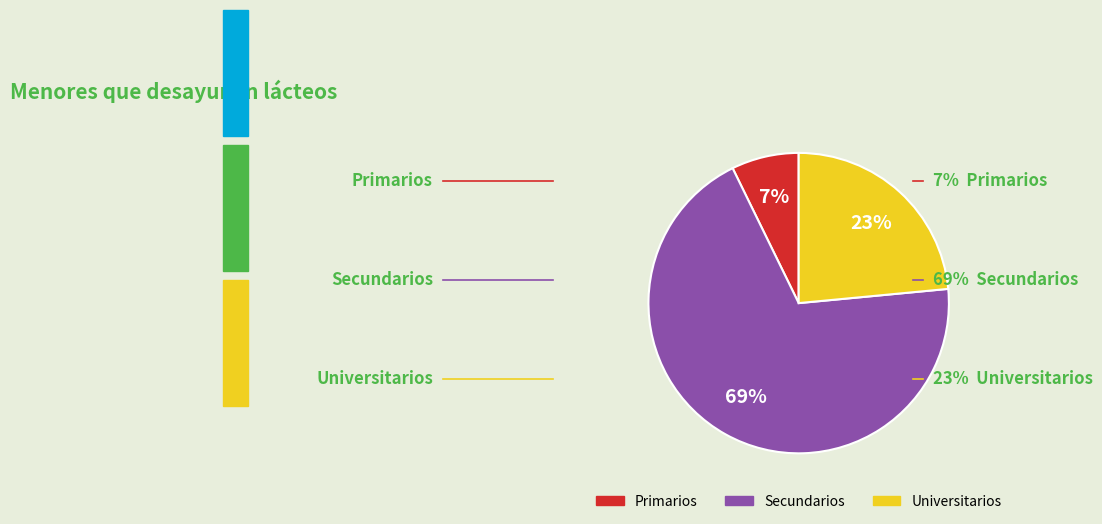

How many slices are in this pie chart?

3